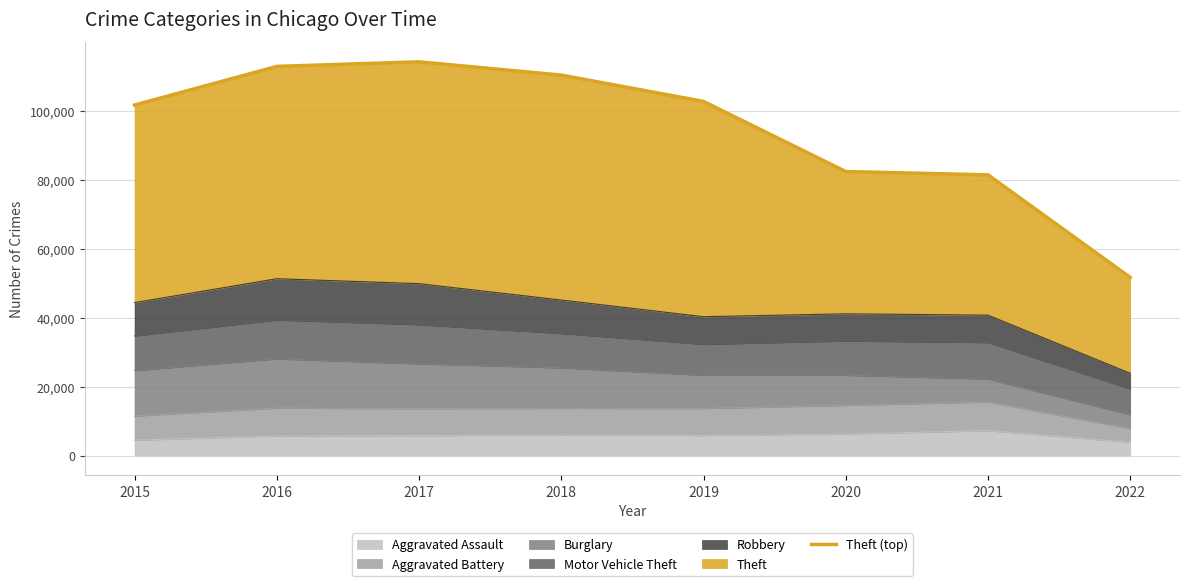

Approximately how many times larger is the value at 2015 compared to 2019?

1.0